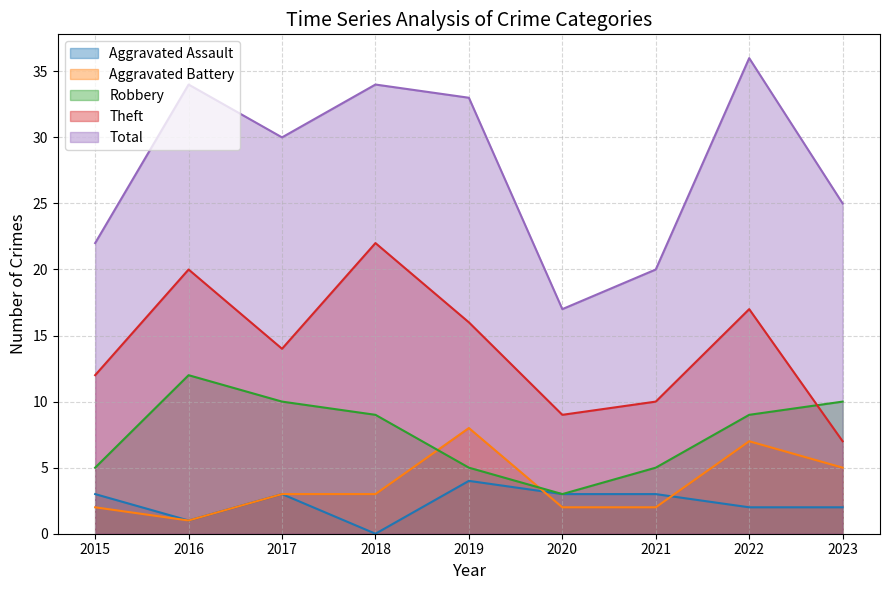

At which category is the sum across all series the highest?

2022